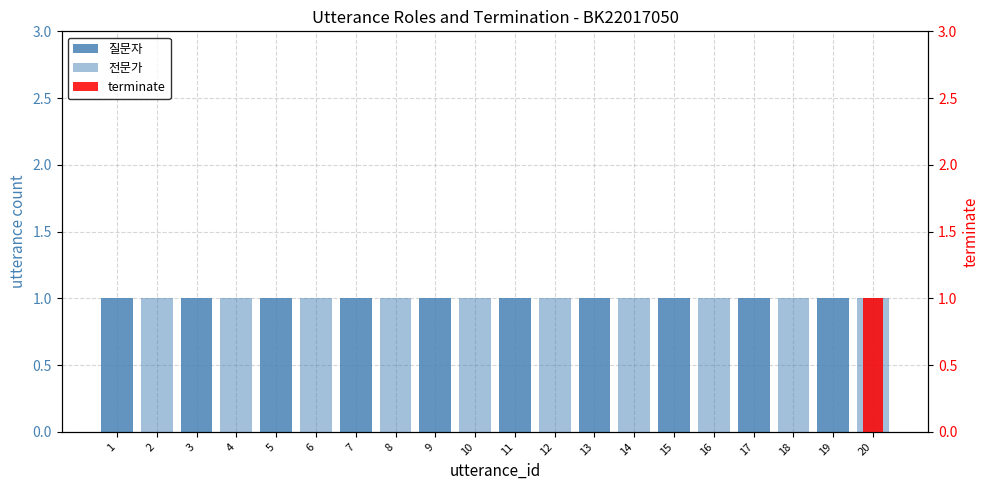

Reading left to right, transcribe all the data shown in this chart.

질문자: 1=1	2=0	3=1	4=0	5=1	6=0	7=1	8=0	9=1	10=0	11=1	12=0	13=1	14=0	15=1	16=0	17=1	18=0	19=1	20=0
전문가: 1=0	2=1	3=0	4=1	5=0	6=1	7=0	8=1	9=0	10=1	11=0	12=1	13=0	14=1	15=0	16=1	17=0	18=1	19=0	20=1
terminate: 1=0	2=0	3=0	4=0	5=0	6=0	7=0	8=0	9=0	10=0	11=0	12=0	13=0	14=0	15=0	16=0	17=0	18=0	19=0	20=1